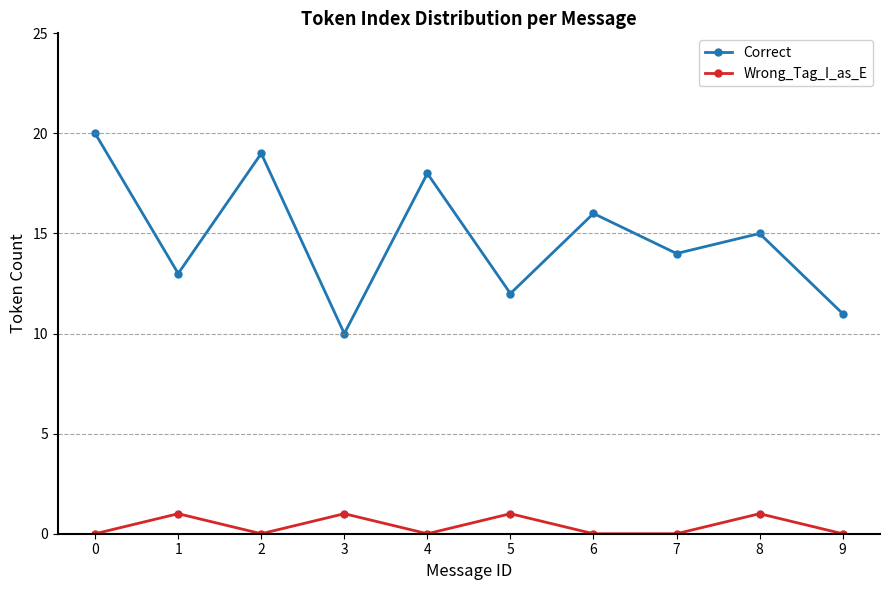

What is the minimum value for Correct?

10